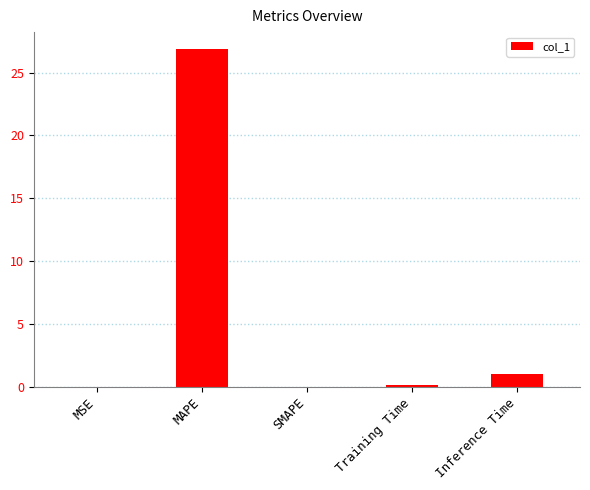

What is the difference between the values at SMAPE and Training Time?

0.2